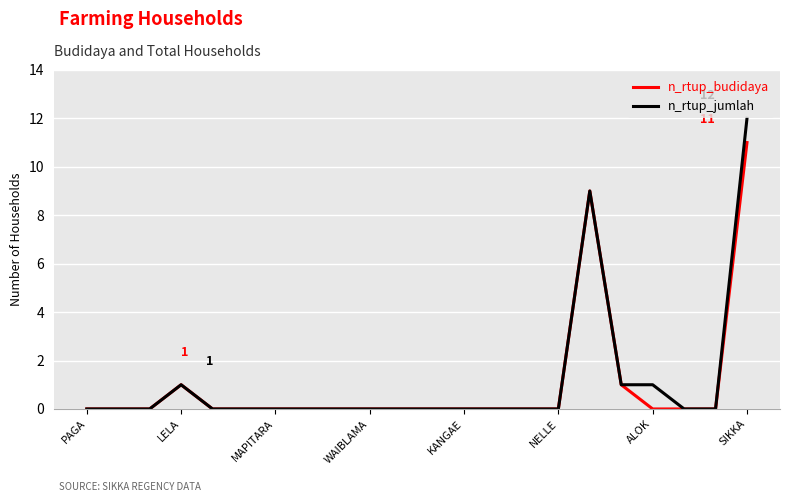

List the series in order of their peak value, lowest first.

n_rtup_budidaya, n_rtup_jumlah